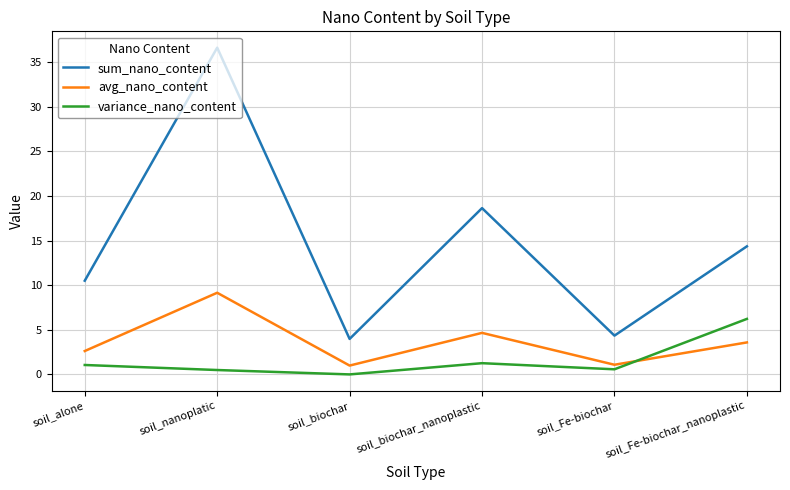

Read the variance_nano_content value at soil_alone.

1.1